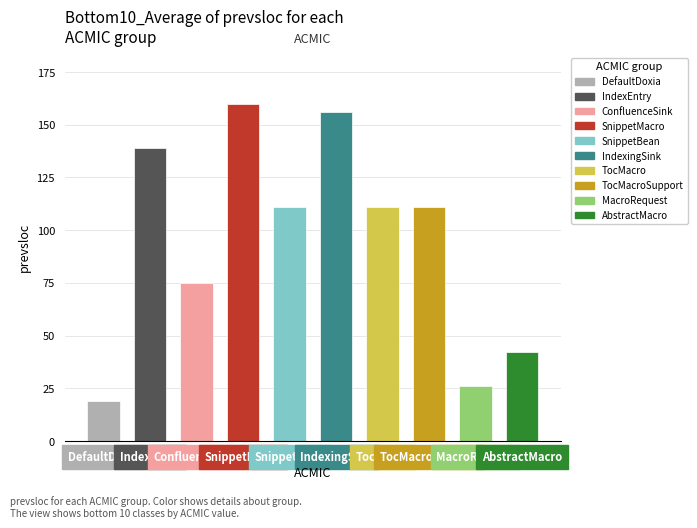

The value of currsloc at 0.14285714285714302 is 75. True or false?

True